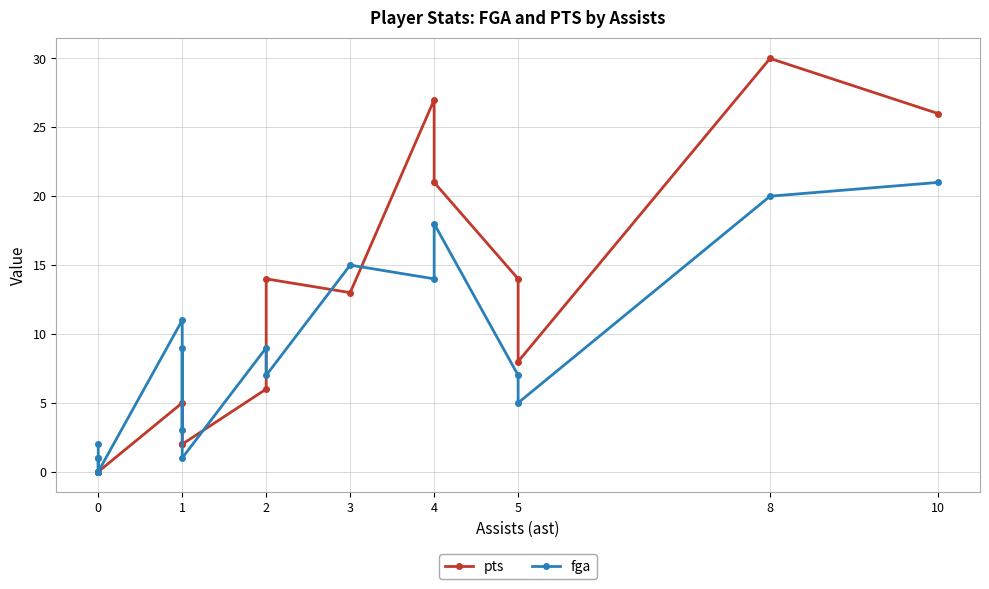

Is it true that fga equals 30 at 4?

False